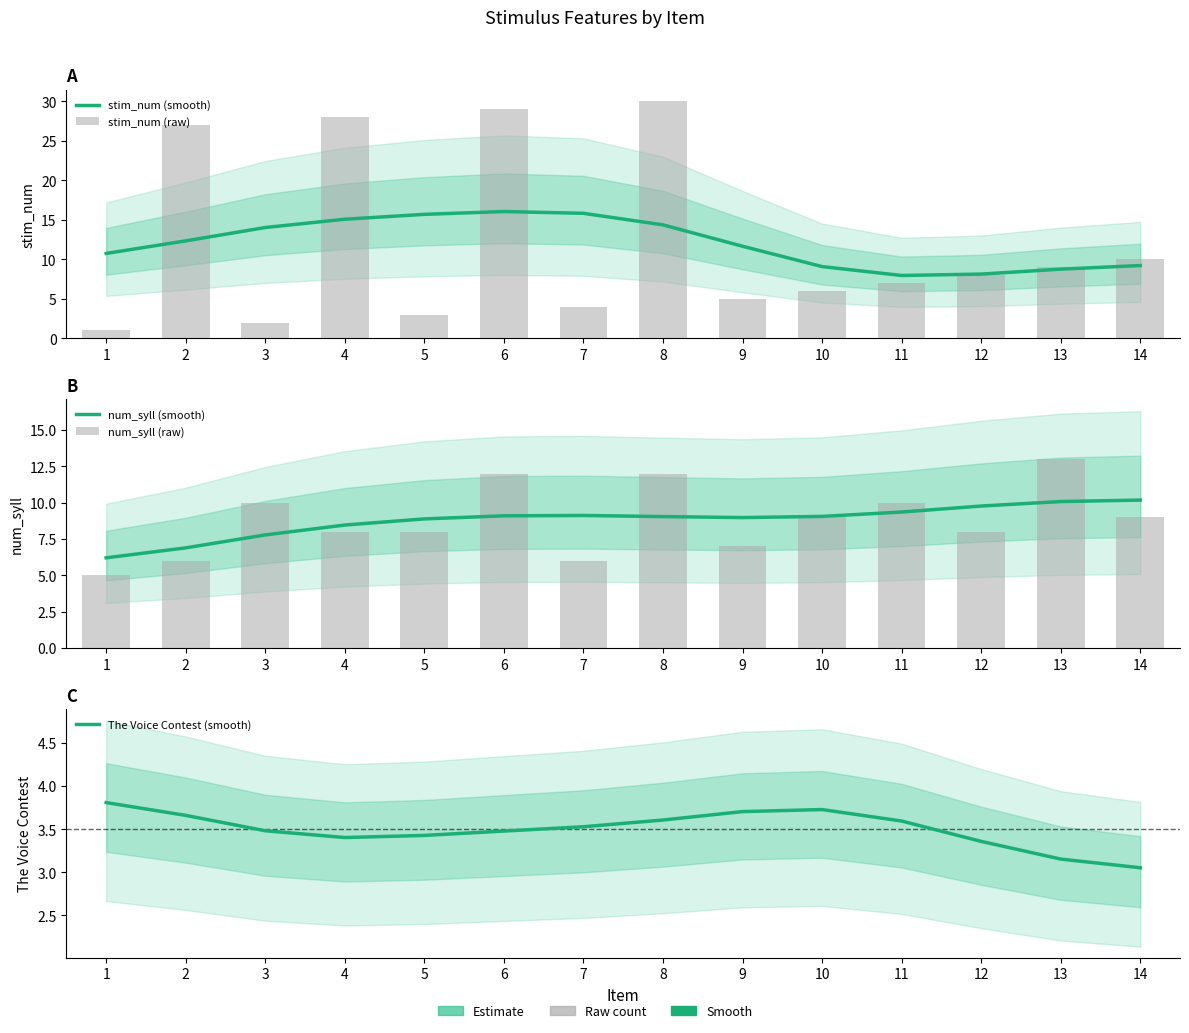

Which series has the largest total across all categories?

stim_num (smooth)